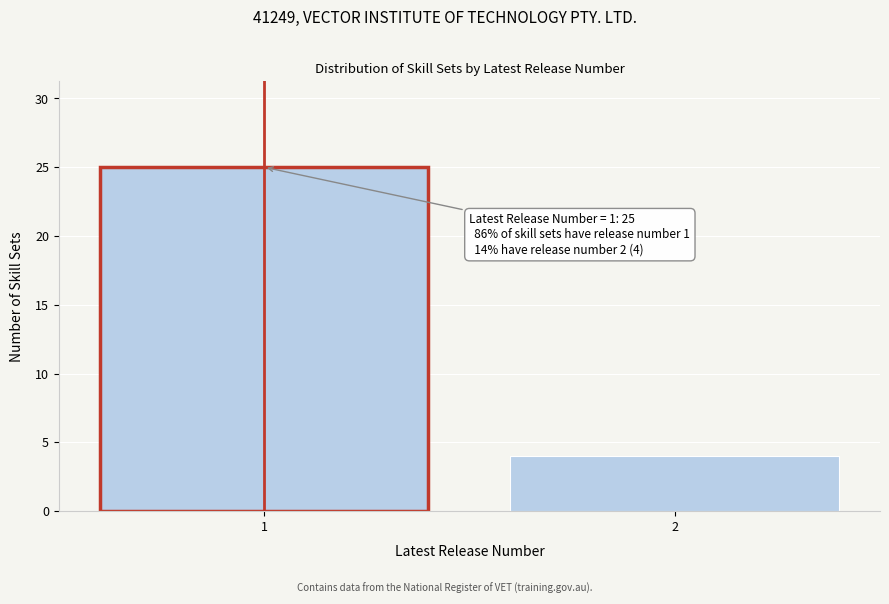

Reading right to left, list all the values displayed in this chart.

4	25